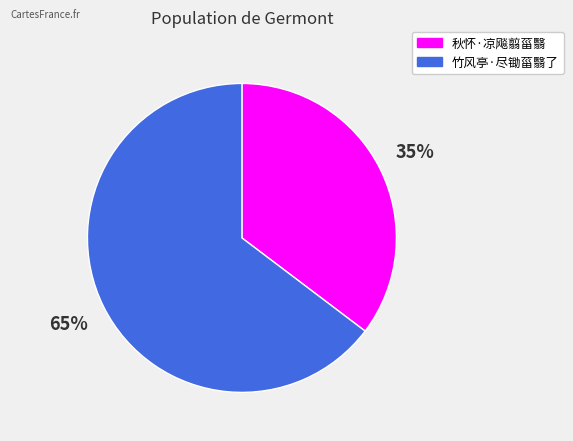

What percentage is the 秋怀·凉飚翦菑翳 slice, to the nearest percent?

35%